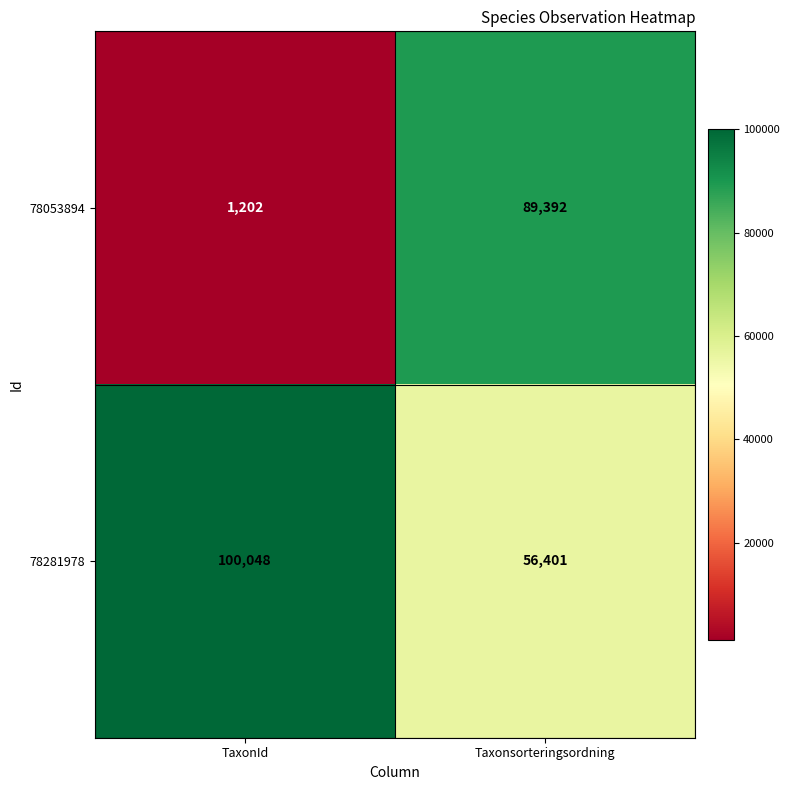

True or false: 78281978 has a value of 91111 at Taxonsorteringsordning.

False